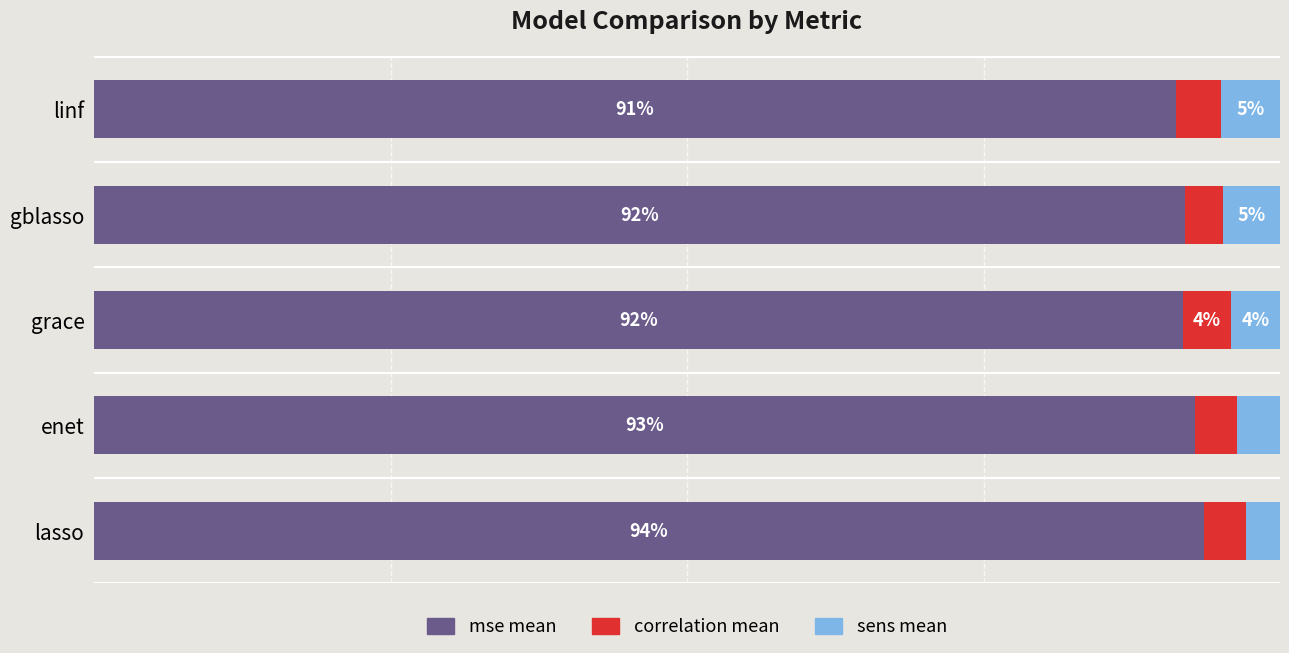

At which label does mse mean reach its minimum?

linf